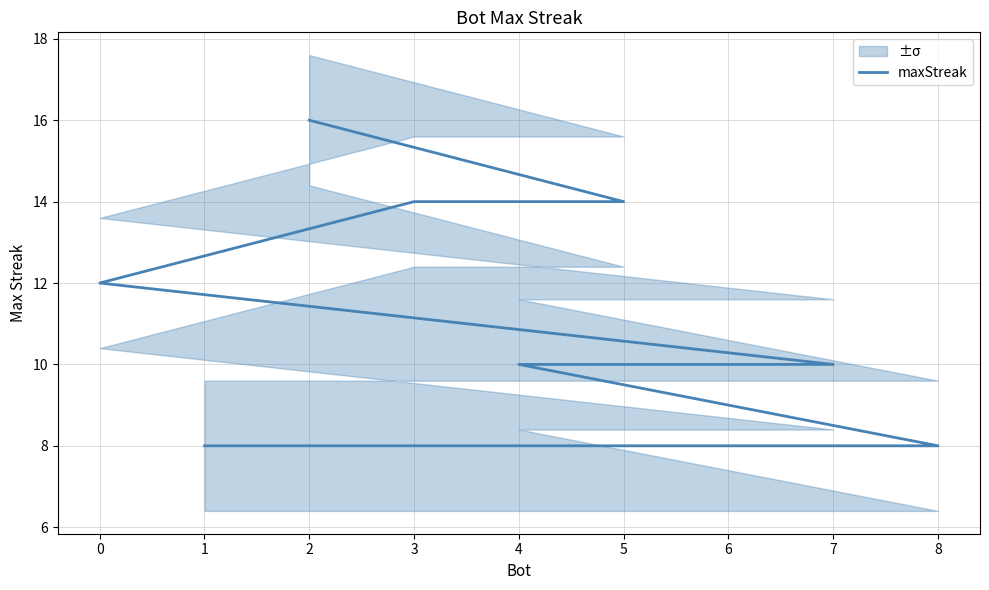

The chart shows a value of 10 at 4. True or false?

True